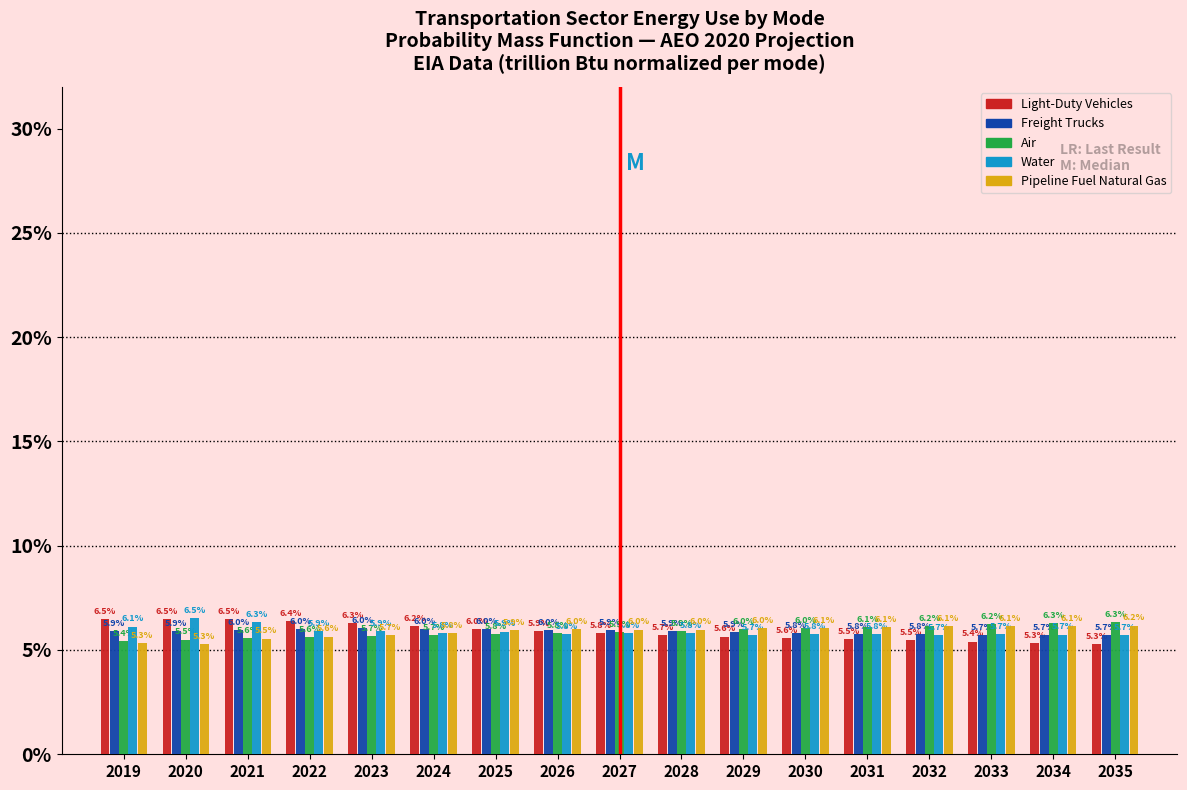

Reading left to right, extract all data points from this chart.

Light-Duty Vehicles: 2019=6.5	2020=6.5	2021=6.5	2022=6.4	2023=6.3	2024=6.2	2025=6.0	2026=5.9	2027=5.8	2028=5.7	2029=5.6	2030=5.6	2031=5.5	2032=5.5	2033=5.4	2034=5.3	2035=5.3
Freight Trucks: 2019=5.9	2020=5.9	2021=6.0	2022=6.0	2023=6.0	2024=6.0	2025=6.0	2026=6.0	2027=5.9	2028=5.9	2029=5.9	2030=5.8	2031=5.8	2032=5.8	2033=5.7	2034=5.7	2035=5.7
Air: 2019=5.4	2020=5.5	2021=5.6	2022=5.6	2023=5.7	2024=5.7	2025=5.8	2026=5.8	2027=5.9	2028=5.9	2029=6.0	2030=6.0	2031=6.1	2032=6.2	2033=6.2	2034=6.3	2035=6.3
Water: 2019=6.1	2020=6.5	2021=6.3	2022=5.9	2023=5.9	2024=5.8	2025=5.9	2026=5.8	2027=5.8	2028=5.8	2029=5.7	2030=5.8	2031=5.8	2032=5.7	2033=5.7	2034=5.7	2035=5.7
Pipeline Fuel Natural Gas: 2019=5.3	2020=5.3	2021=5.5	2022=5.6	2023=5.7	2024=5.8	2025=5.9	2026=6.0	2027=6.0	2028=6.0	2029=6.0	2030=6.1	2031=6.1	2032=6.1	2033=6.1	2034=6.1	2035=6.2